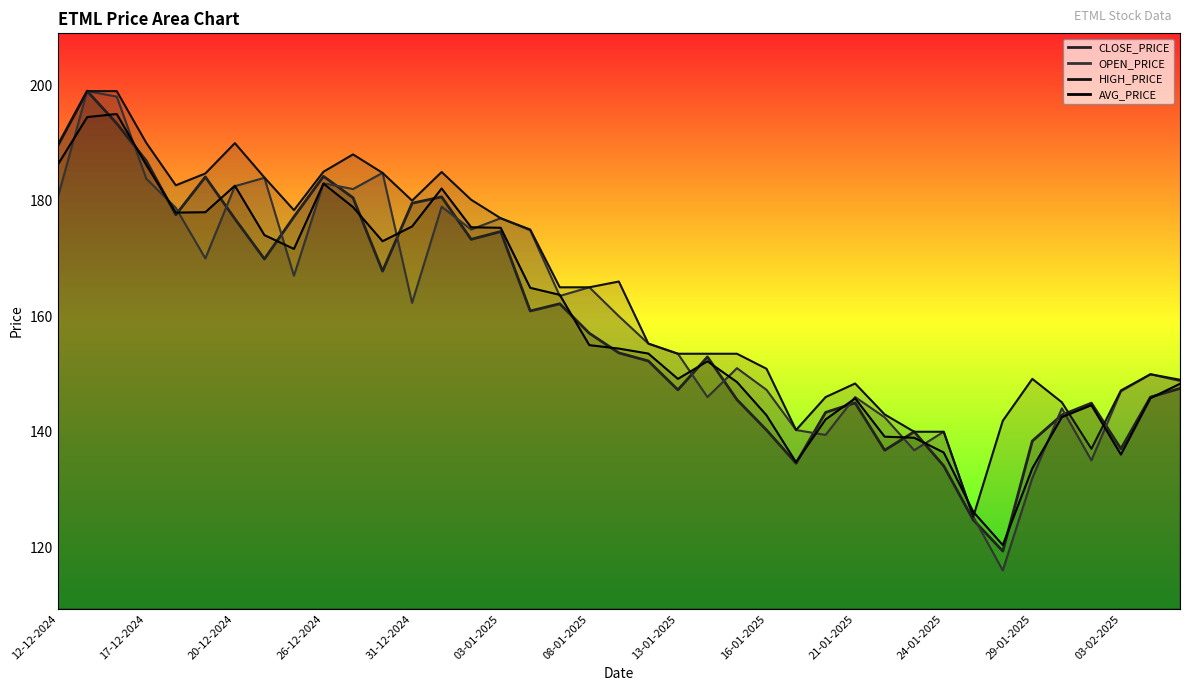

The HIGH_PRICE series shows 149.9 at 04-02-2025. True or false?

True